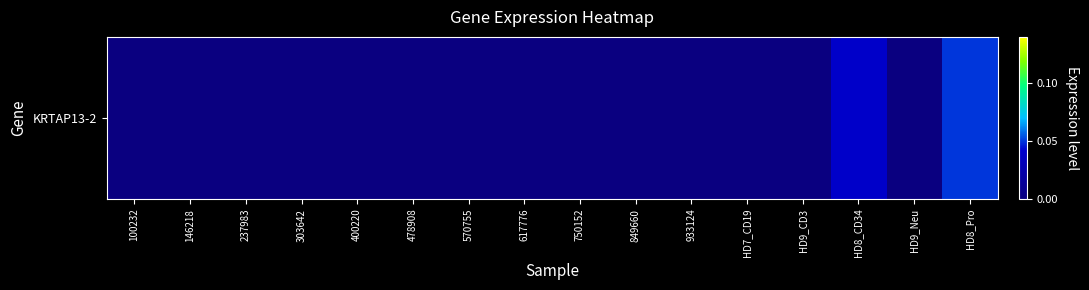

Is it true that the value at HD7_CD19 is 0.0?

False